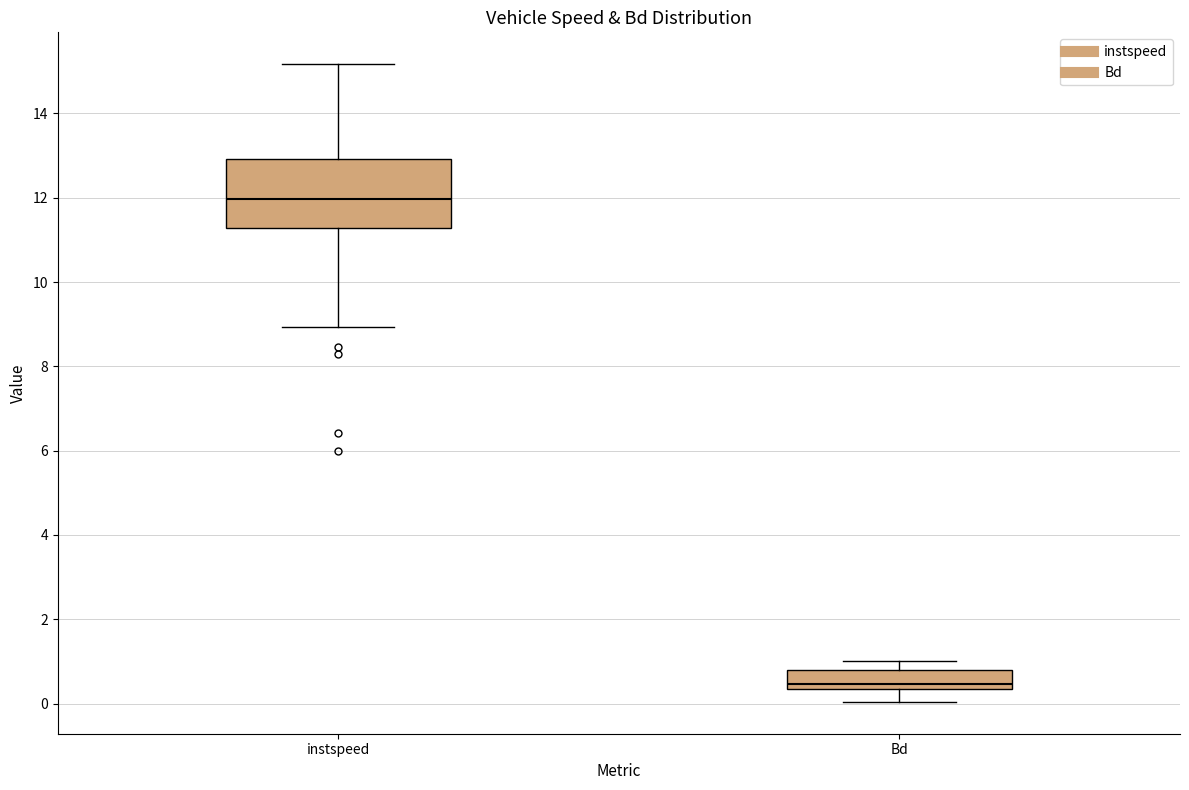

Which box is the tallest, from its lower edge to its upper edge?

instspeed